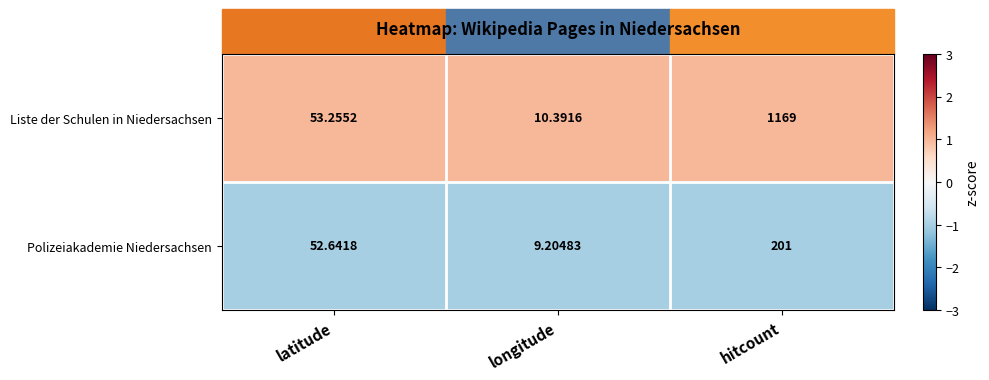

Between latitude and longitude, which series saw the biggest shift?

Polizeiakademie Niedersachsen